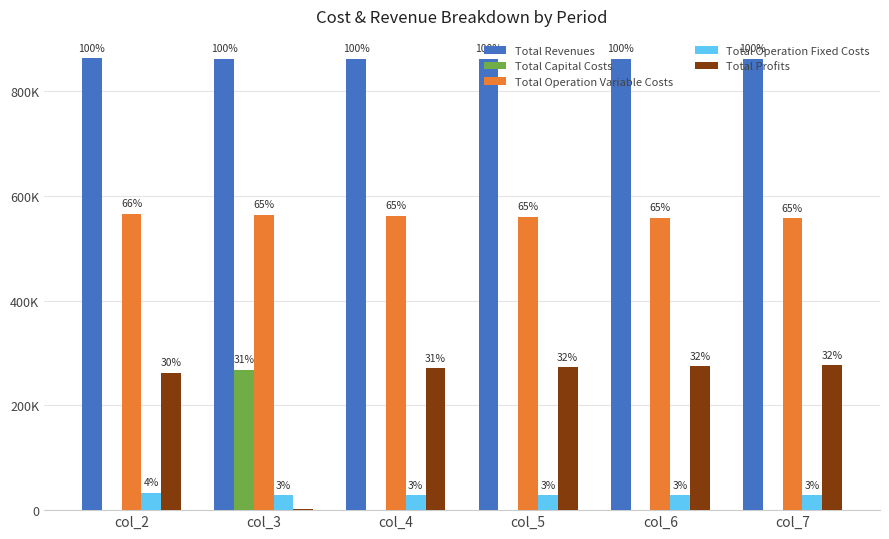

What is the spread (max minus min) of values at col_2?

861969.9